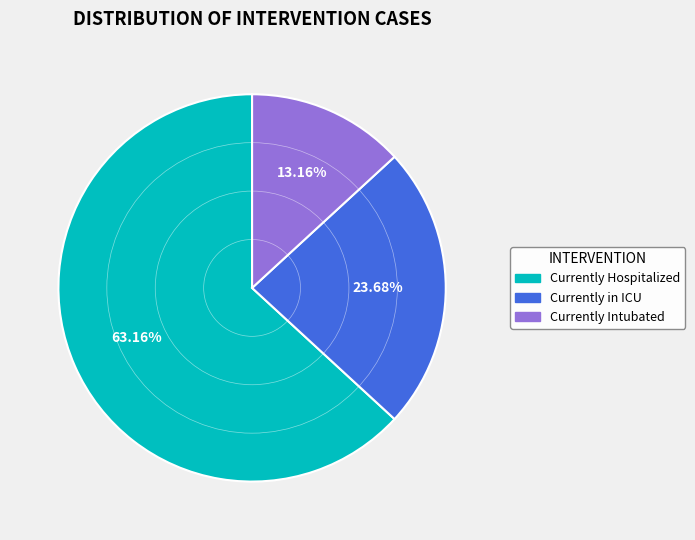

Which slice represents more than half of the pie?

Currently Hospitalized